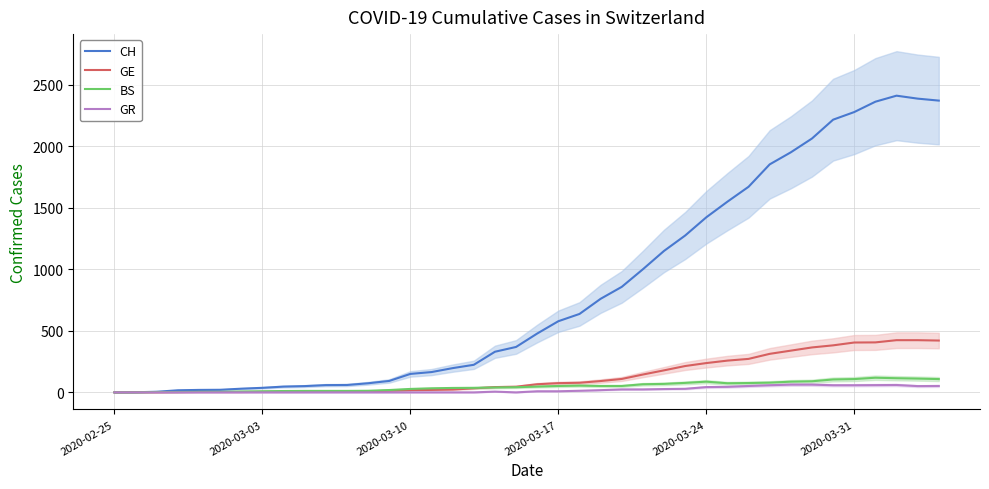

What is the maximum value for GR?

63